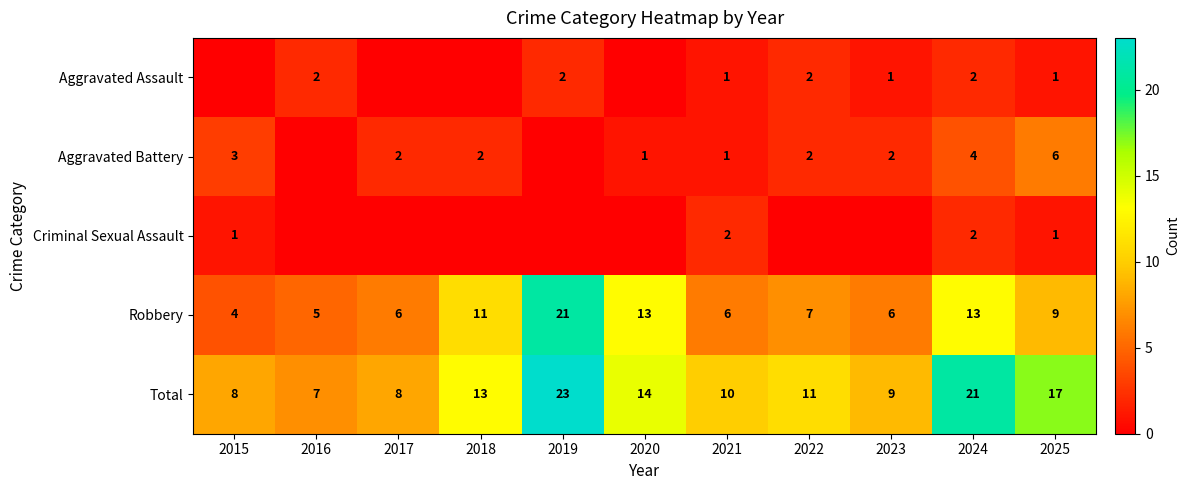

Is it true that Total equals 19 at 2018?

False